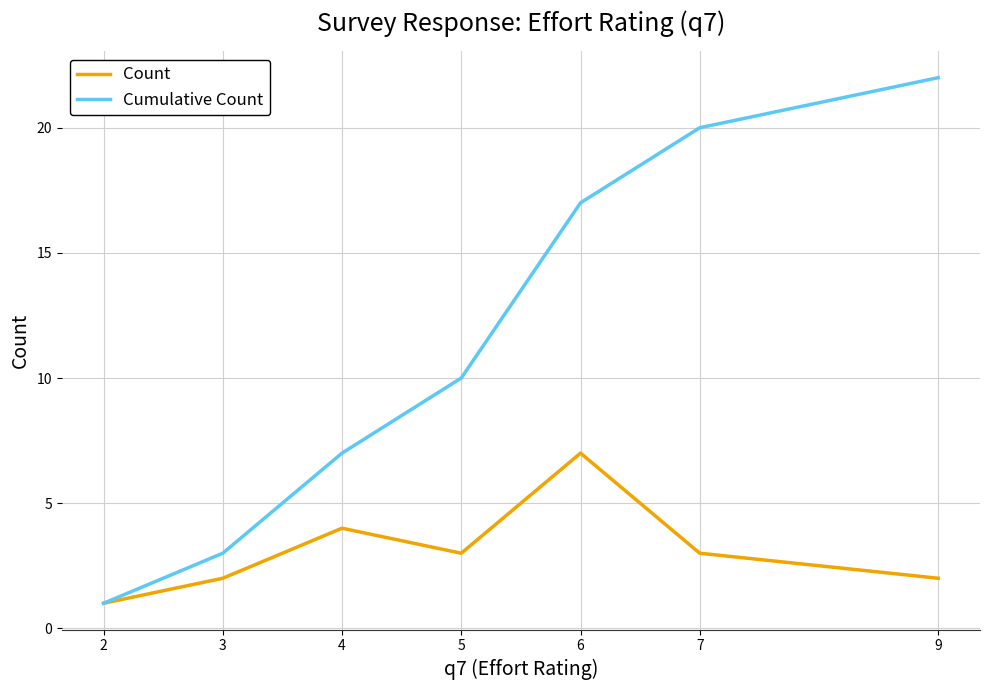

What is the difference between the second highest and minimum values in the Count series?

3